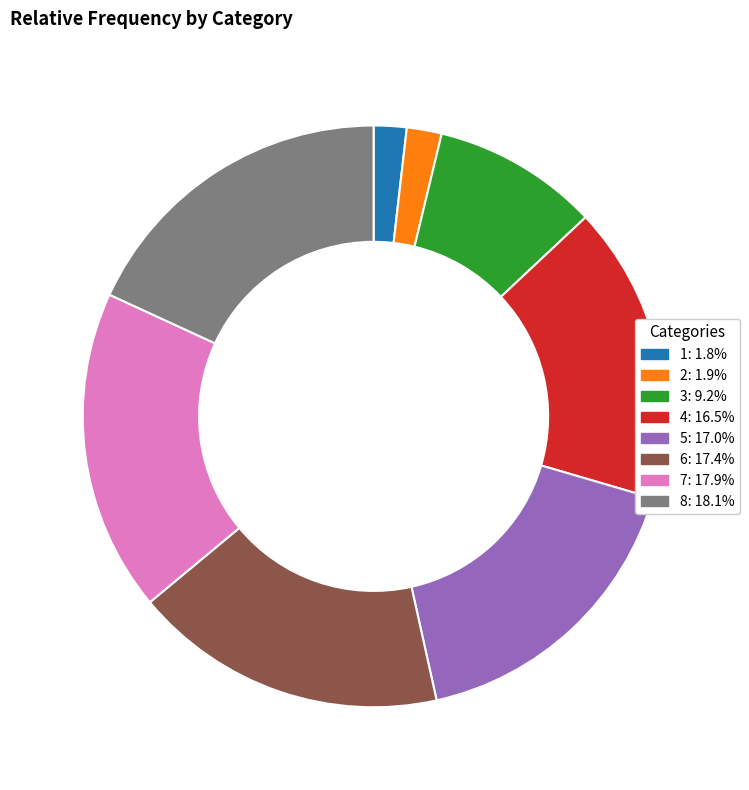

What is the ratio of the value at 3 to the value at 2?

4.8